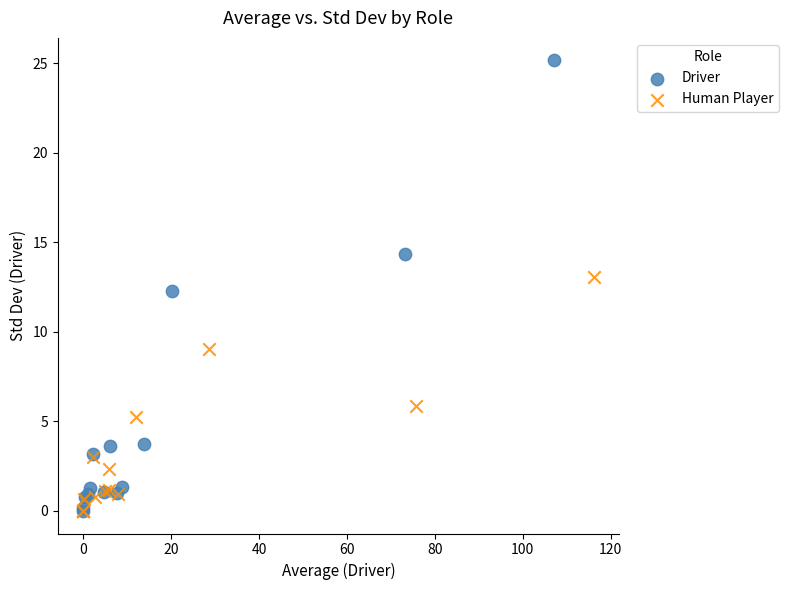

Which series has the largest Y range (max minus min)?

Driver